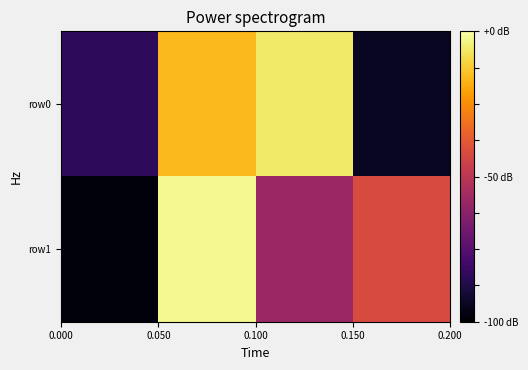

At how many categories does at least one series exceed 6?

4